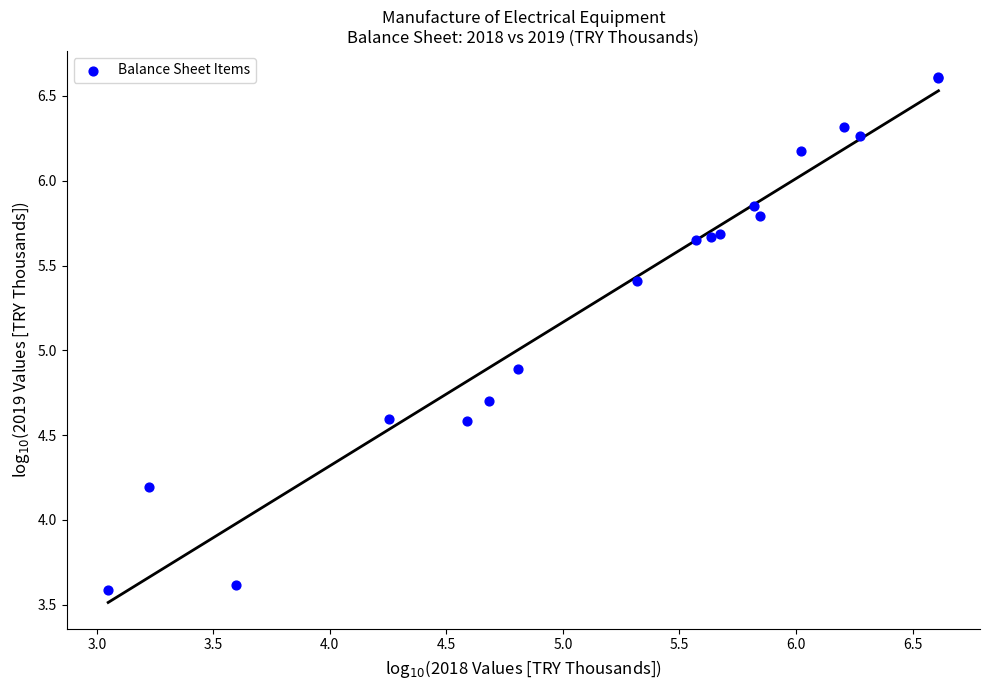

What Y value in the scatter plot is closest to 5?

4.9